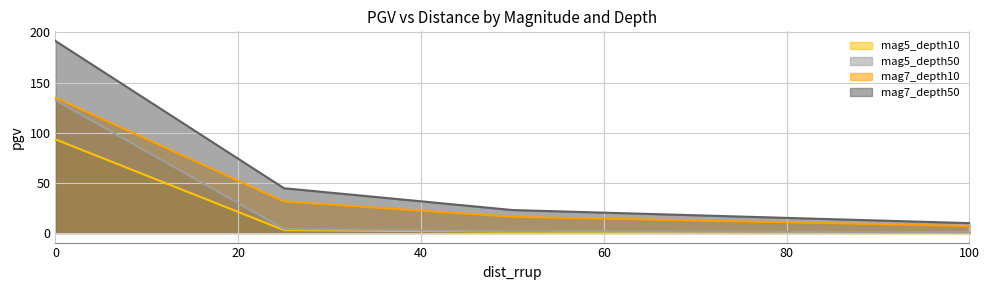

True or false: mag7_depth10 and mag5_depth50 cross at least once.

False